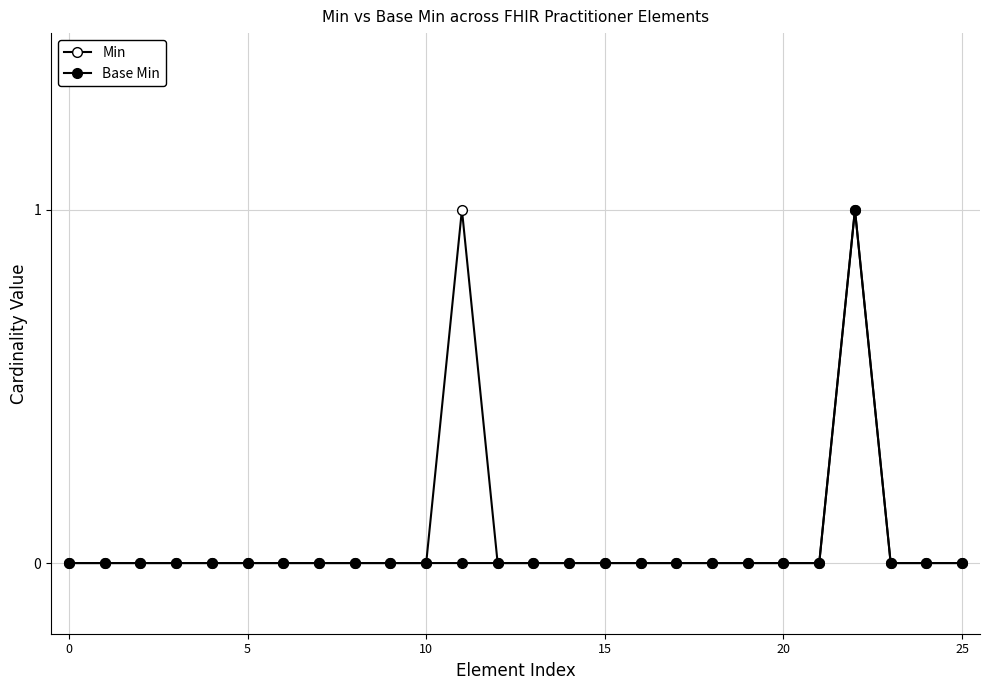

Which series has the widest spread of values?

Min